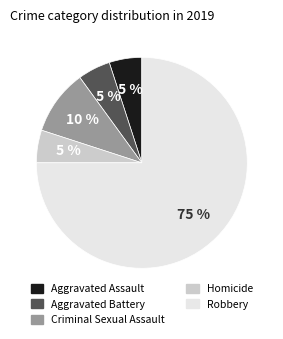

Combined, do Criminal Sexual Assault and Aggravated Battery account for over 50%?

No